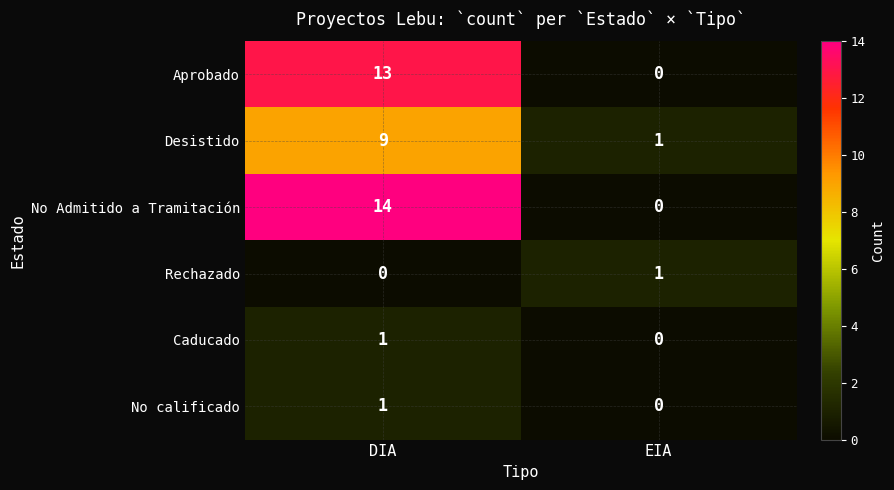

Which series changed the most between DIA and EIA?

No Admitido a Tramitación